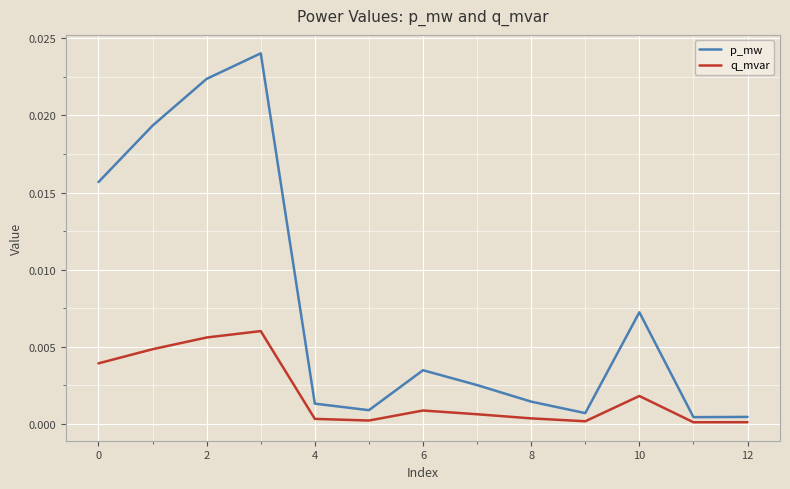

Which series has the widest spread of values?

p_mw